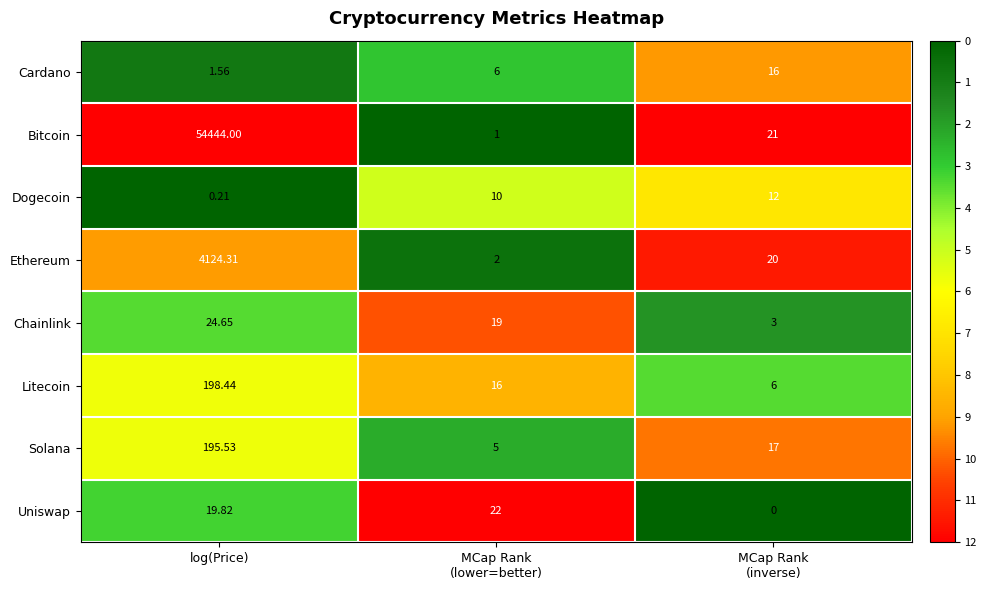

How many data points does each series have?

3